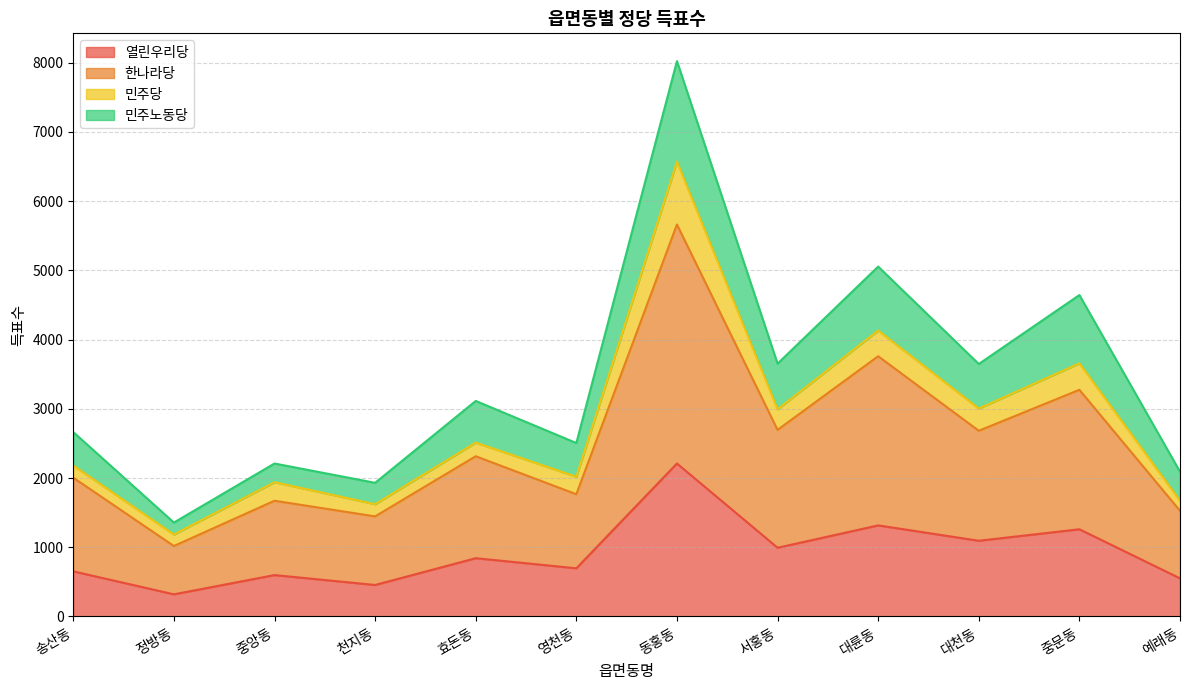

What is the maximum value for 열린우리당?

2210